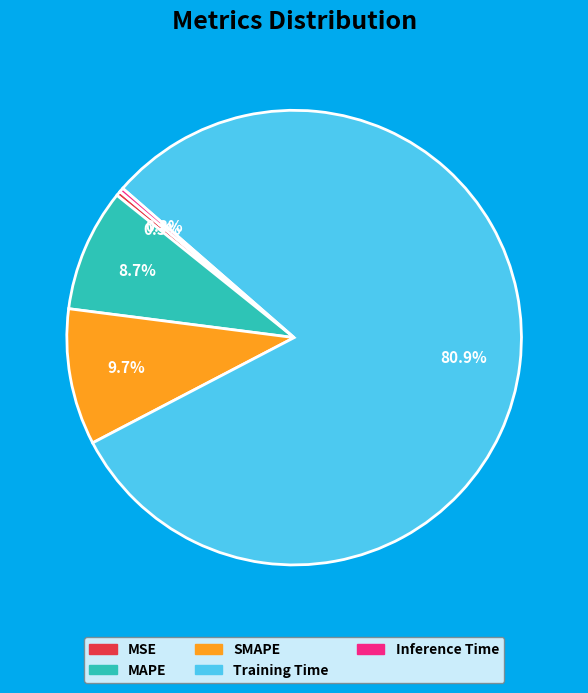

Which slice represents more than half of the pie?

Training Time